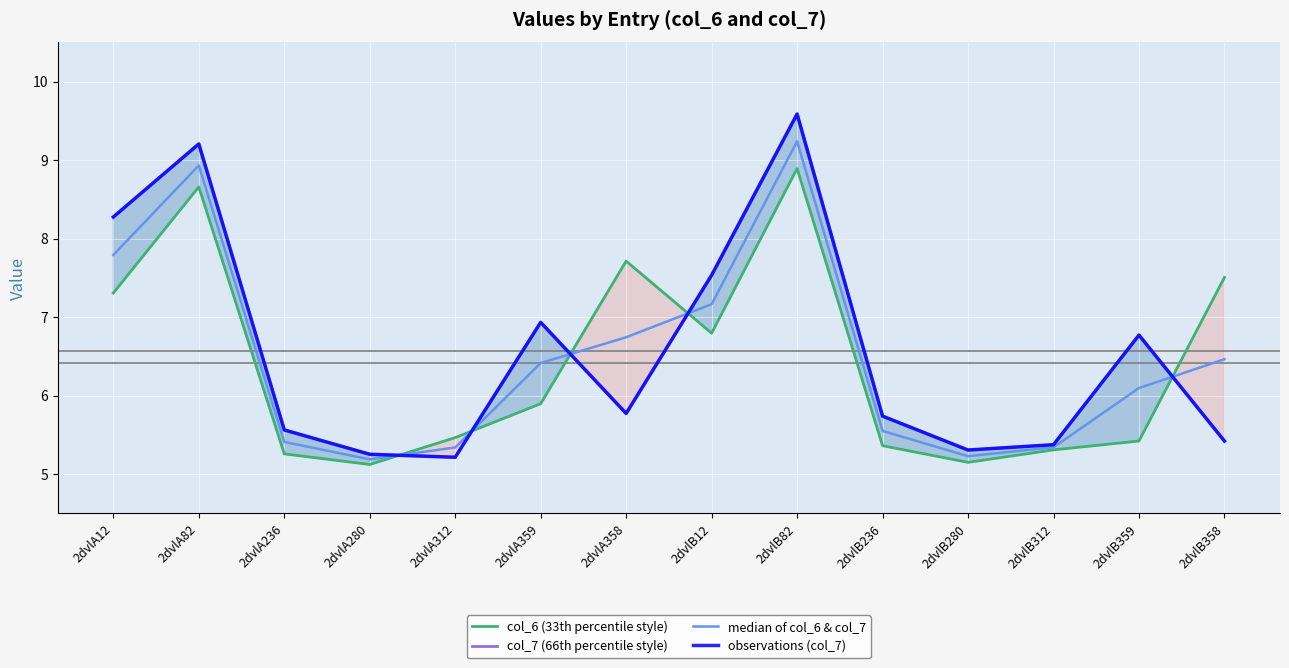

At which label does observations (col_7) reach its peak?

2dvlB82